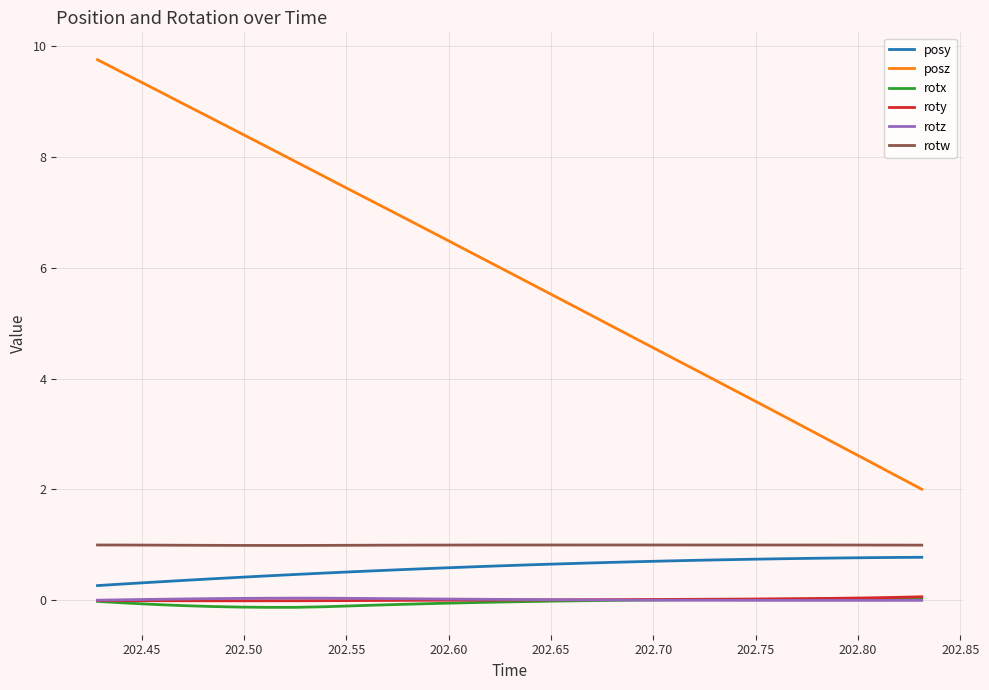

Which series has the largest total across all categories?

posz